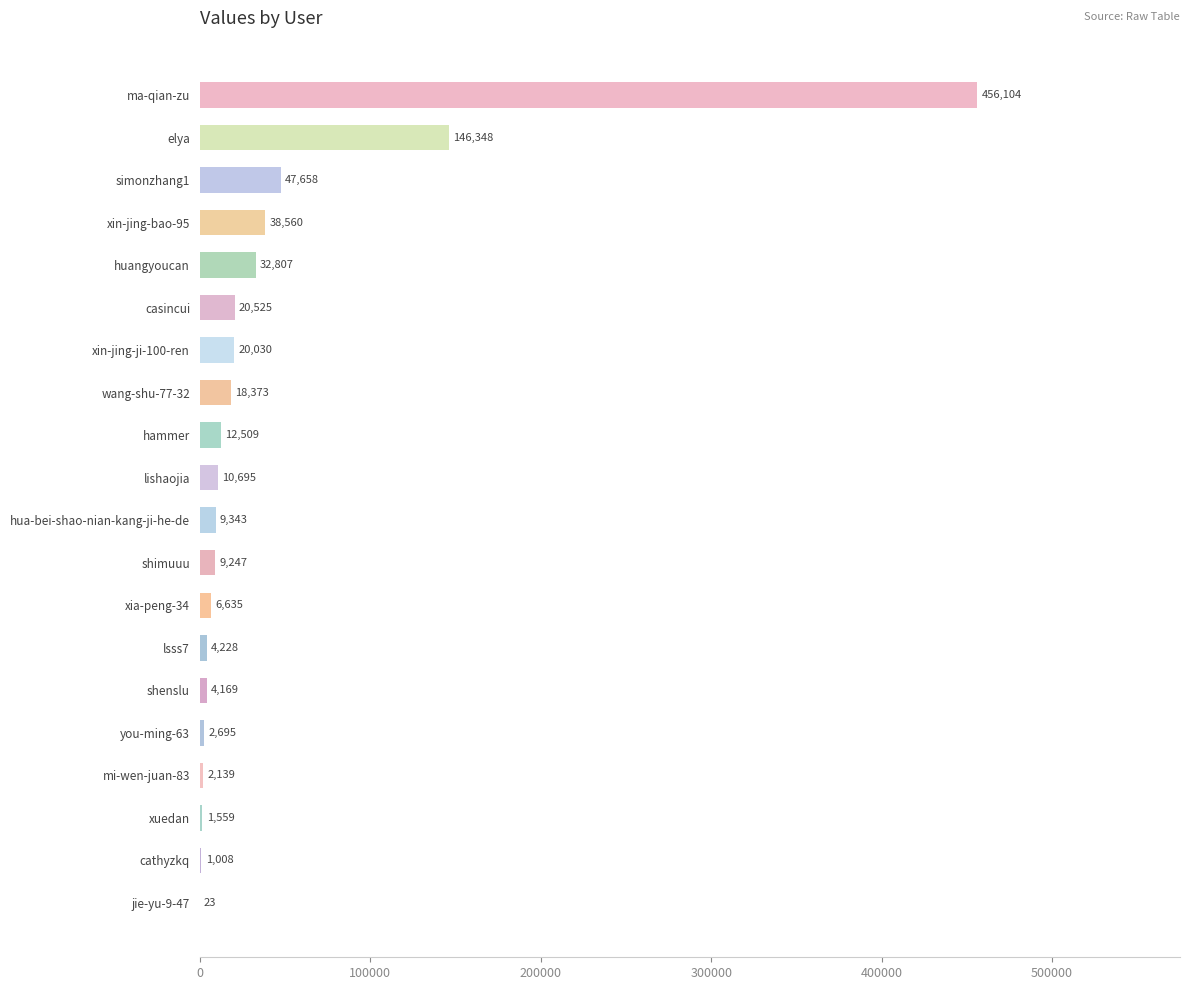

Which has a higher value, xin-jing-bao-95 or simonzhang1?

simonzhang1